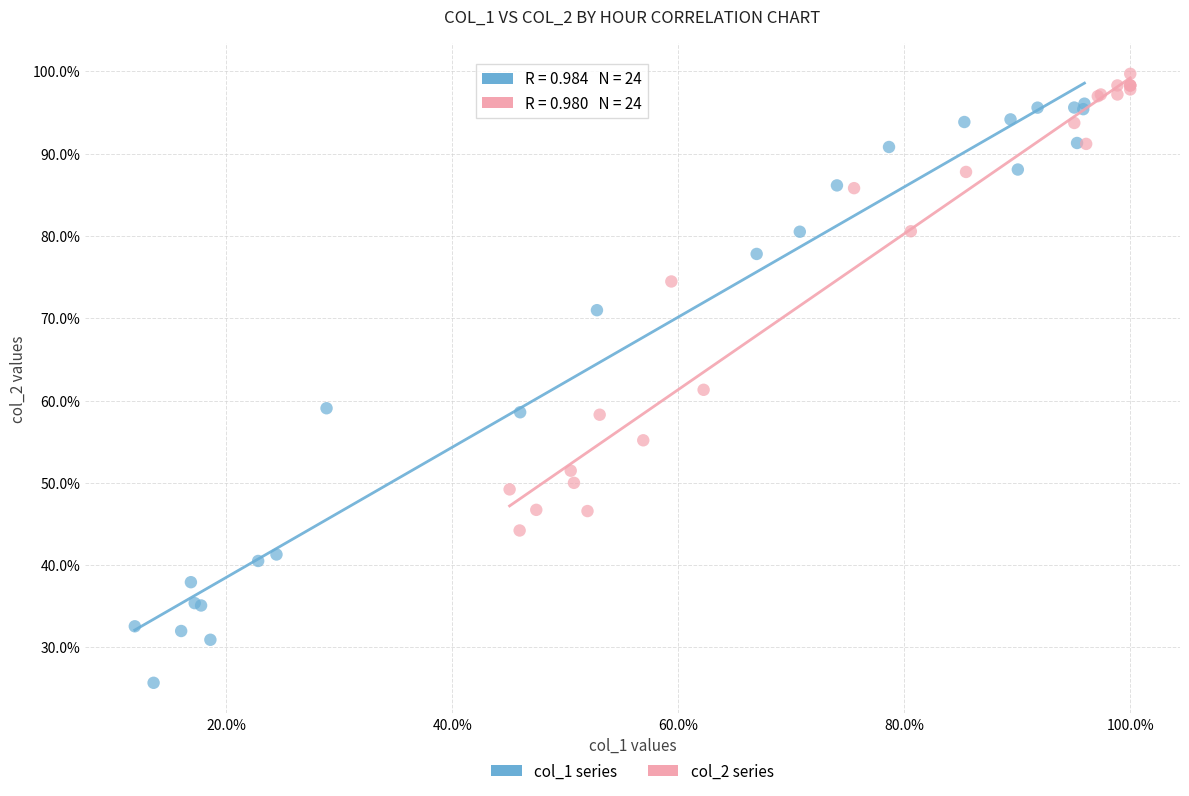

What are all the series names shown in the legend?

col_1 series, col_2 series